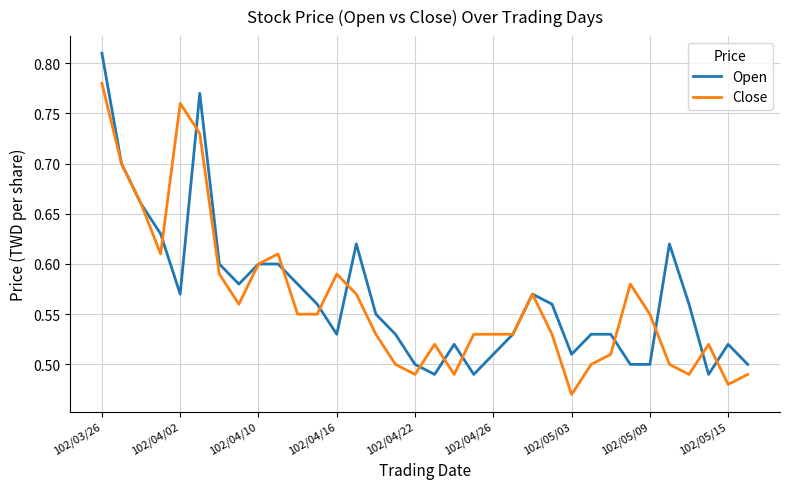

Which series has the largest range (max minus min)?

Open